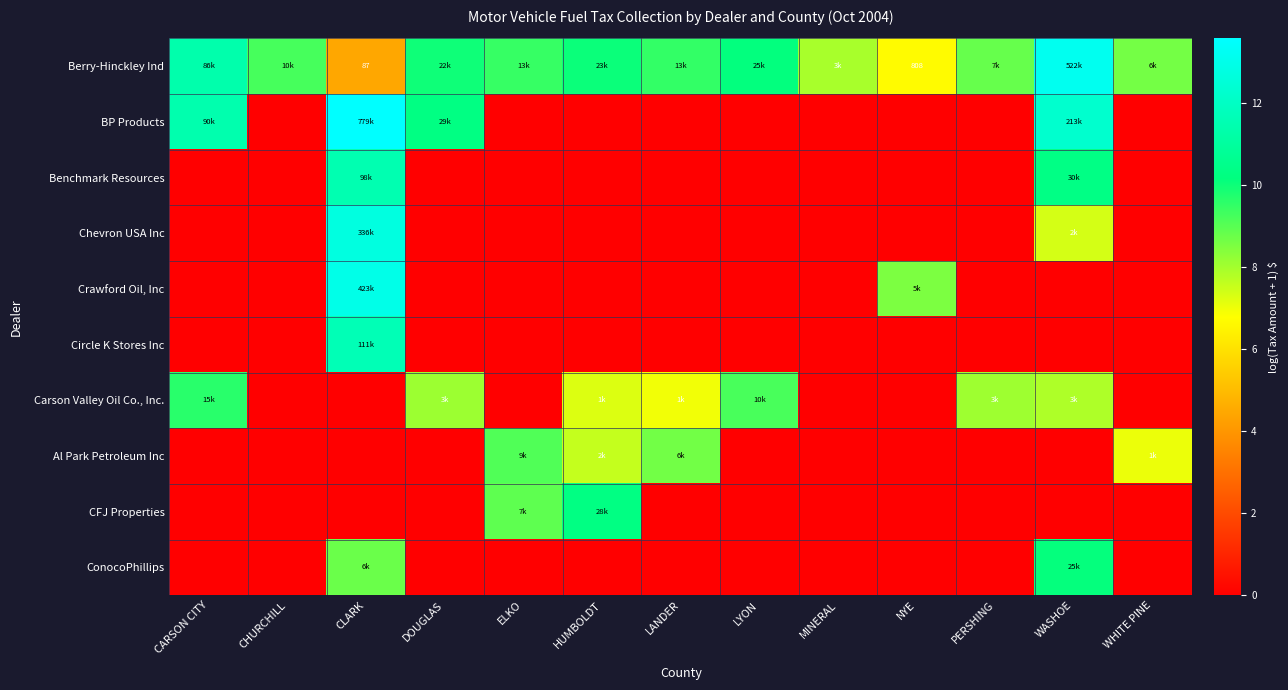

Rank the series at HUMBOLDT from lowest to highest value.

BP Products, Benchmark Resources, Chevron USA Inc, Crawford Oil, Inc, Circle K Stores Inc, ConocoPhillips, Carson Valley Oil Co., Inc., Al Park Petroleum Inc, Berry-Hinckley Ind, CFJ Properties